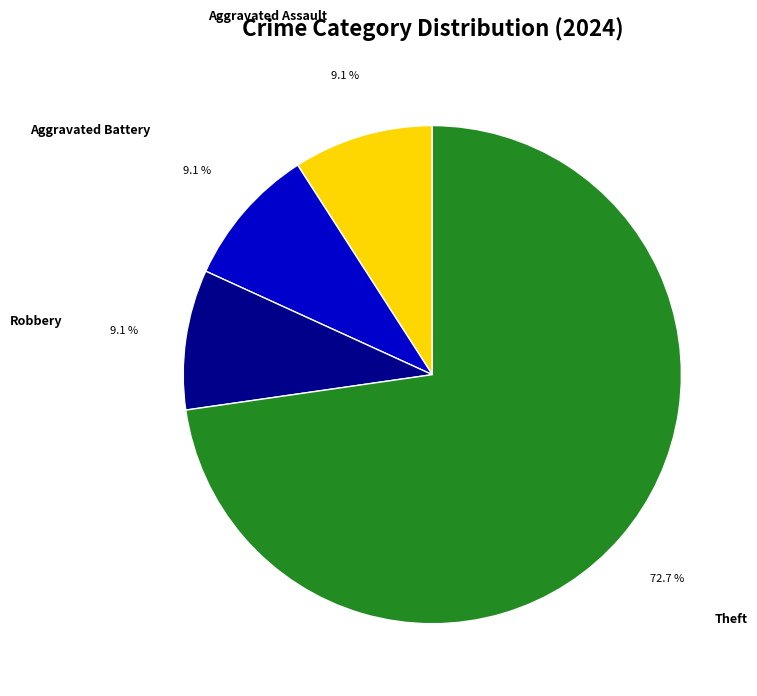

What is the ratio of the value at Aggravated Assault to the value at Aggravated Battery?

1.0